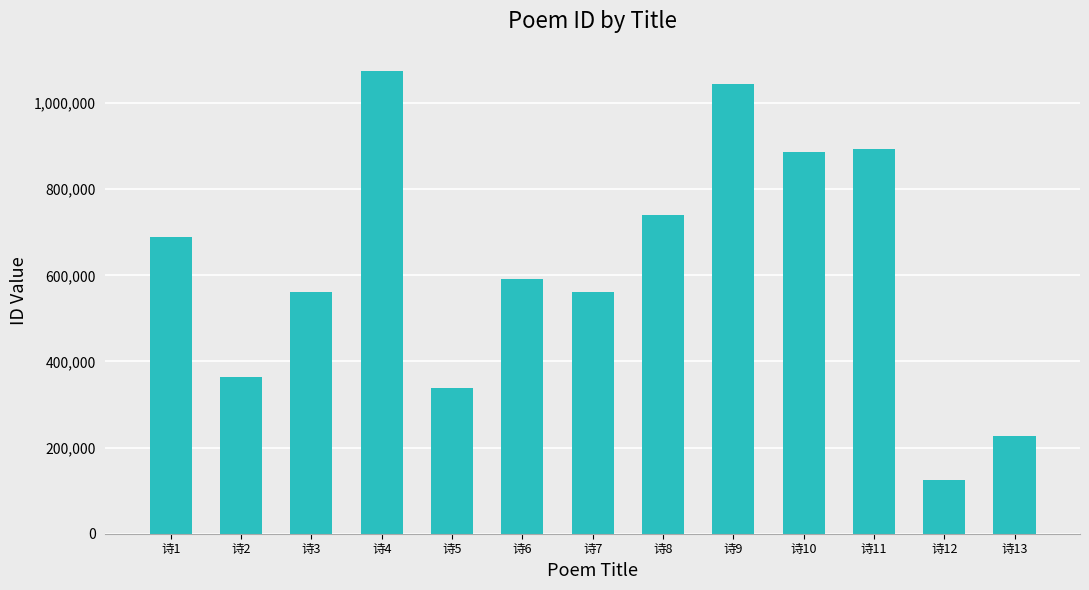

What is the sum of the values at 诗10 and 诗13?

1113736